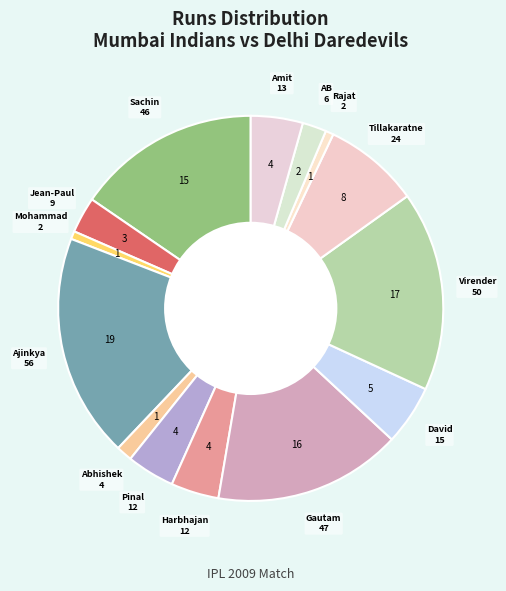

How many segments does this pie chart have?

14